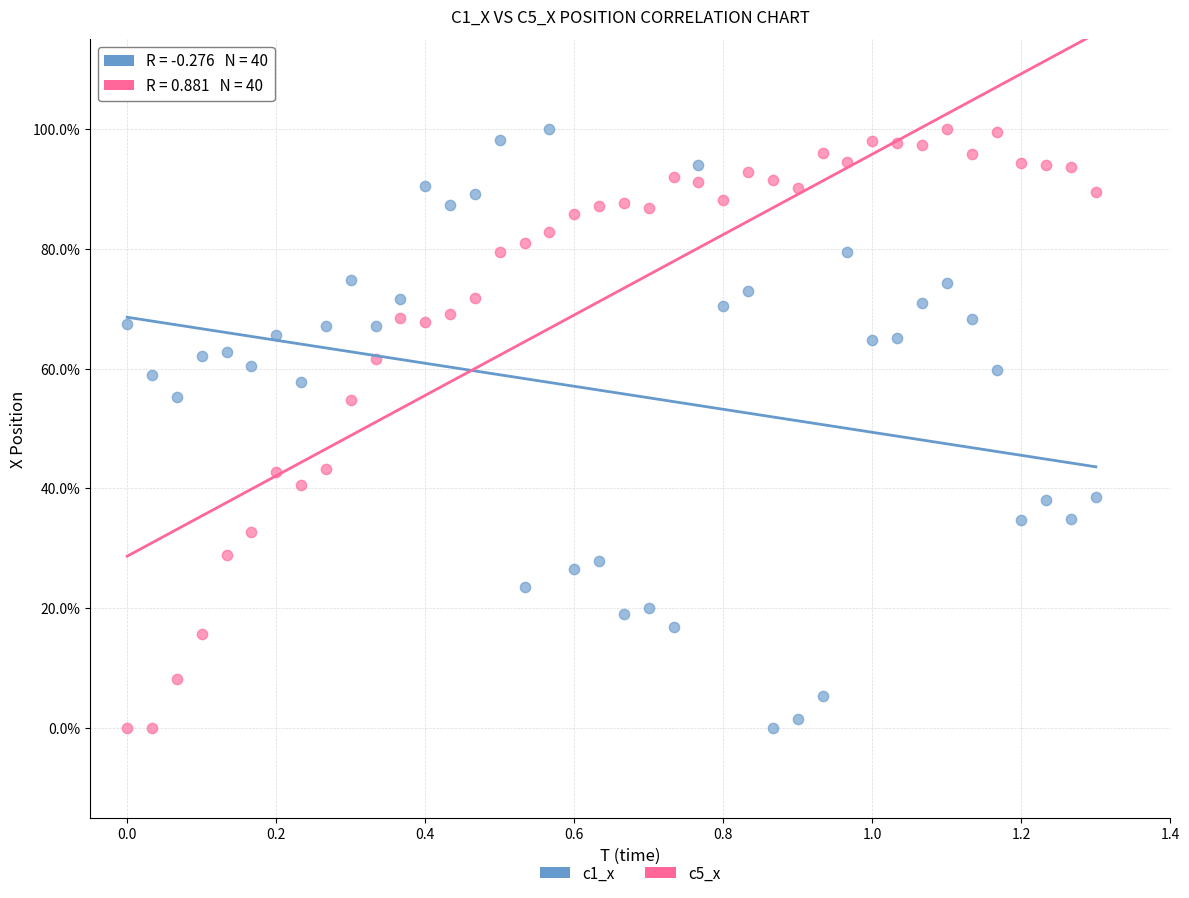

What is the X range (max minus min) for the scatter plot?

1.3